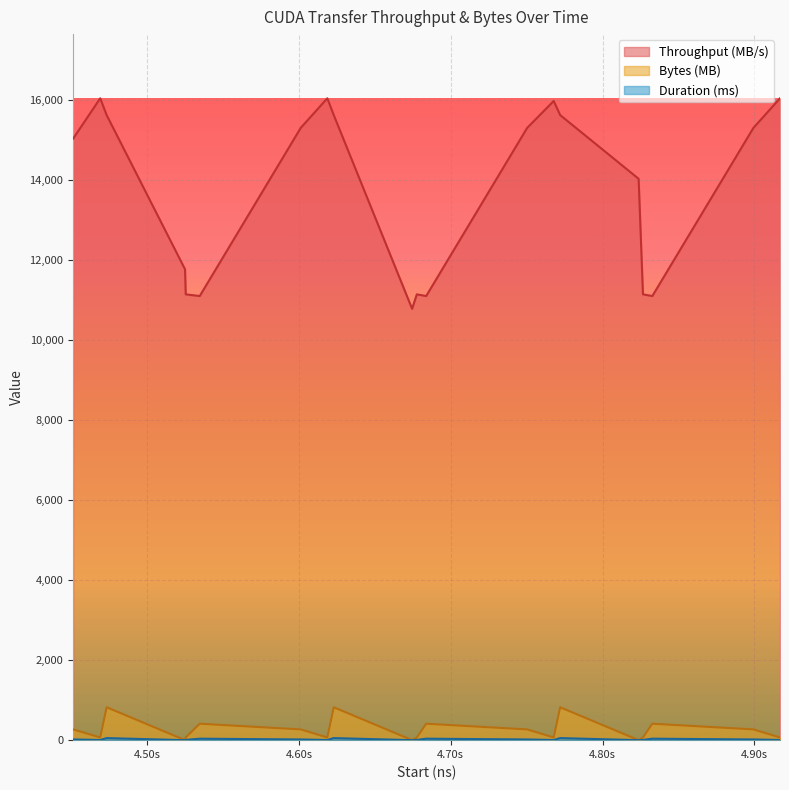

Which series changed the most between 260 and 266?

Throughput (MB/s)